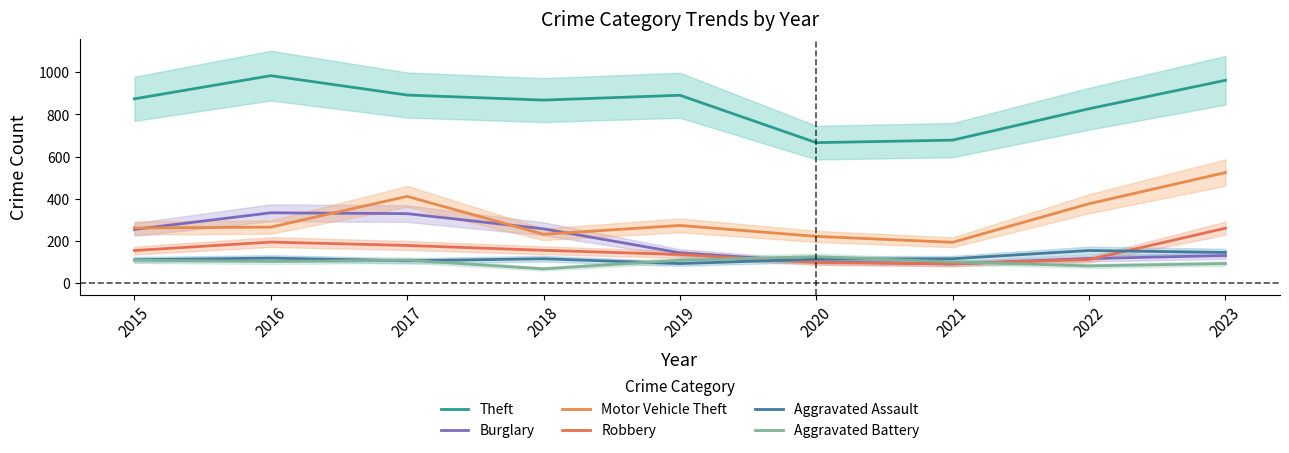

Between 2019 and 2018, which is larger?

2019